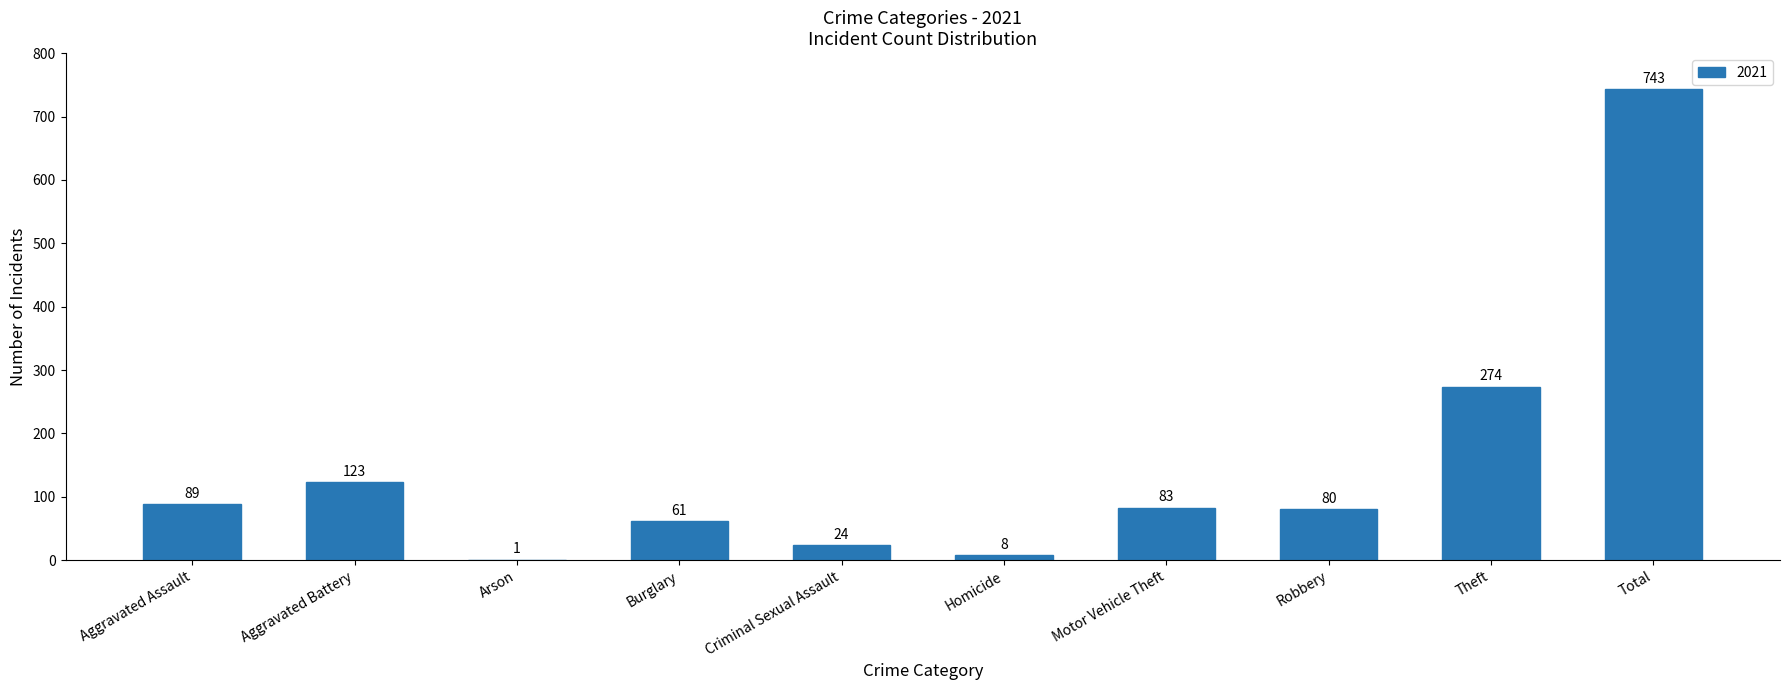

The chart shows a value of 240 at Total. True or false?

False